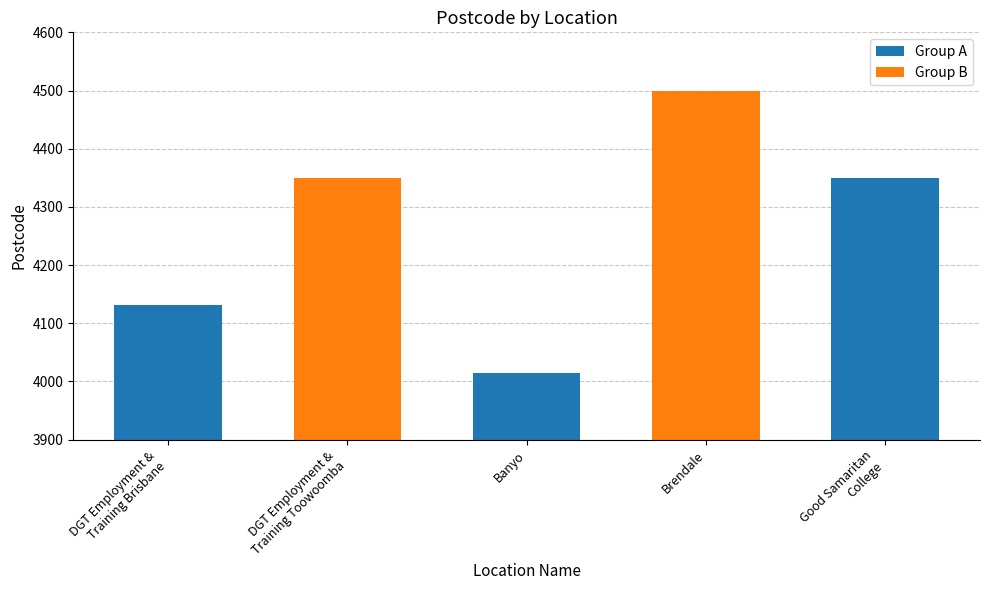

What is the difference between the second highest and second lowest values?

219